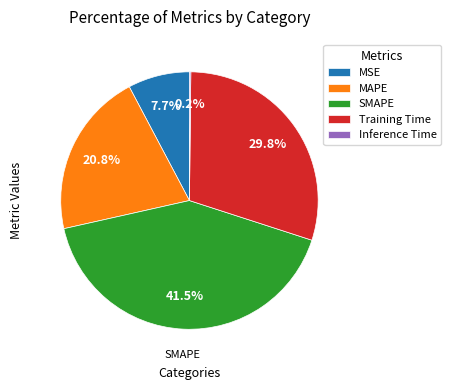

What is the largest slice in the pie chart?

SMAPE